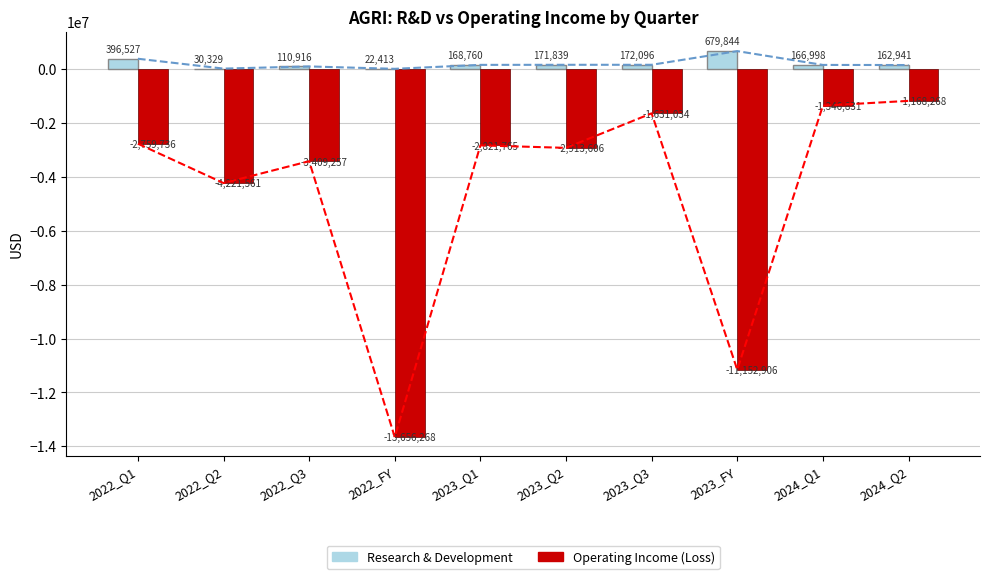

What is the maximum value shown in the chart?

679844